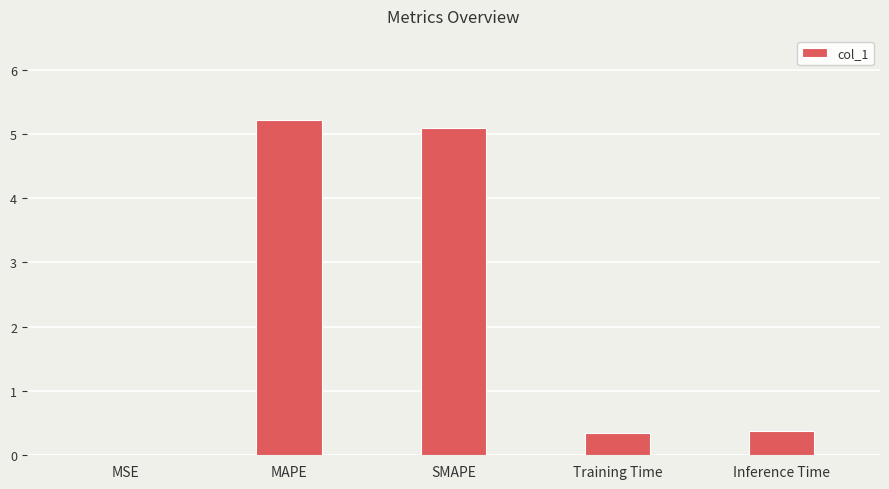

What is the greatest value displayed?

5.2